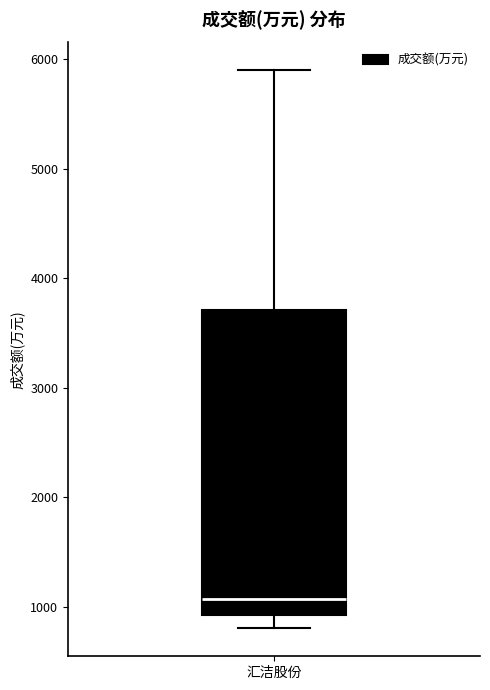

Where does the median line of the box for 汇洁股份 sit on the y-axis? The values are not printed on the chart, so give them approximately, as read against the axis.

1100